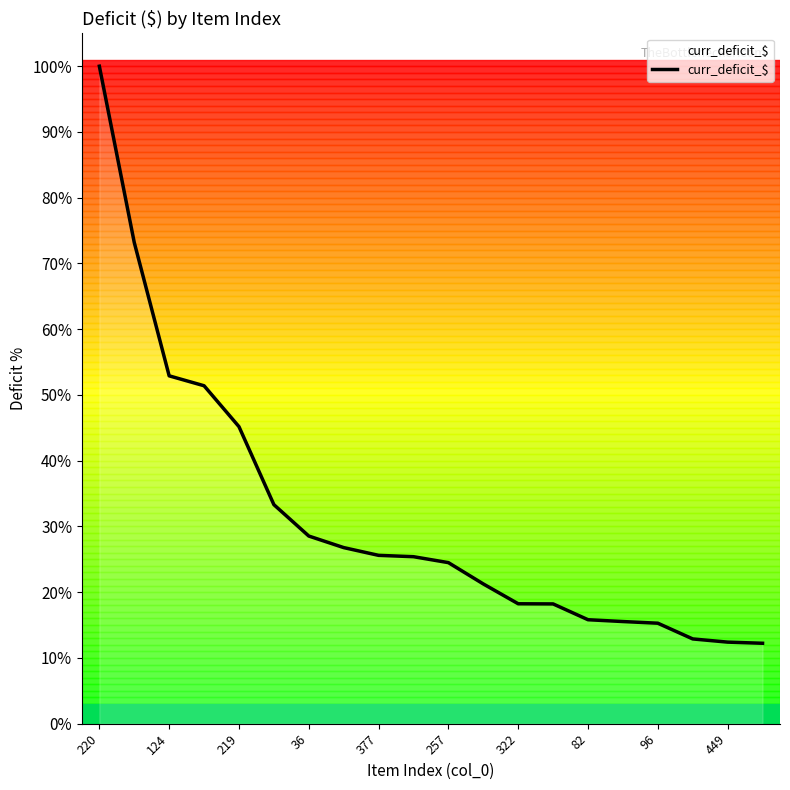

What is the greatest value displayed?

100.0